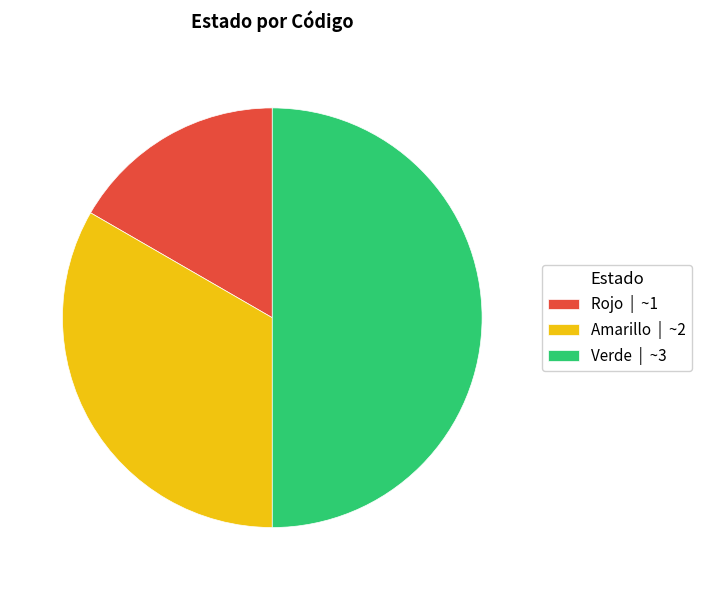

The Rojo slice represents 24% of the pie. True or false?

False